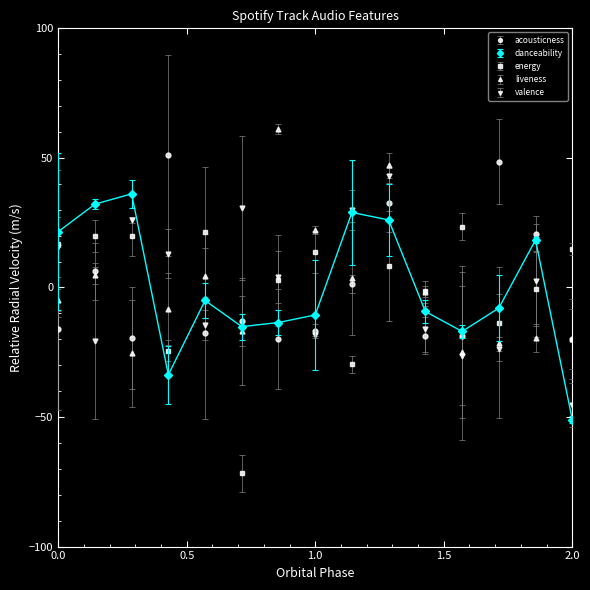

Which series has the largest total across all categories?

danceability